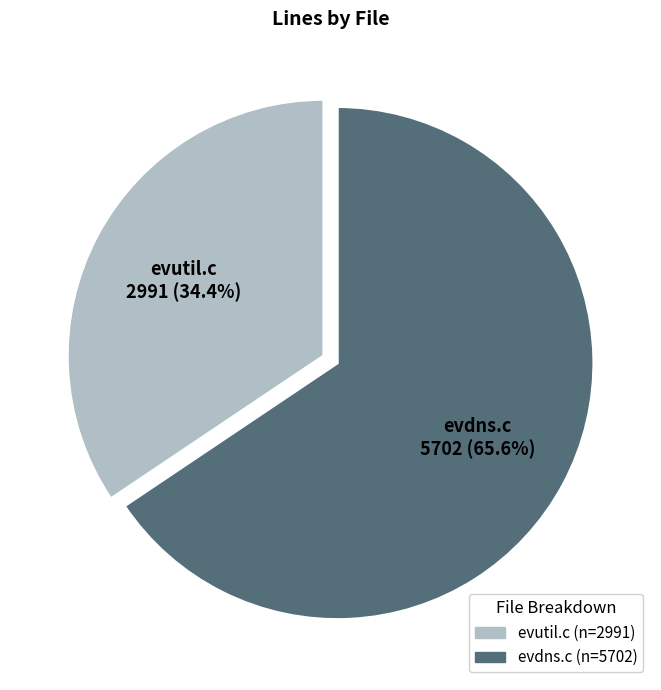

What is the largest slice in the pie chart?

evdns.c